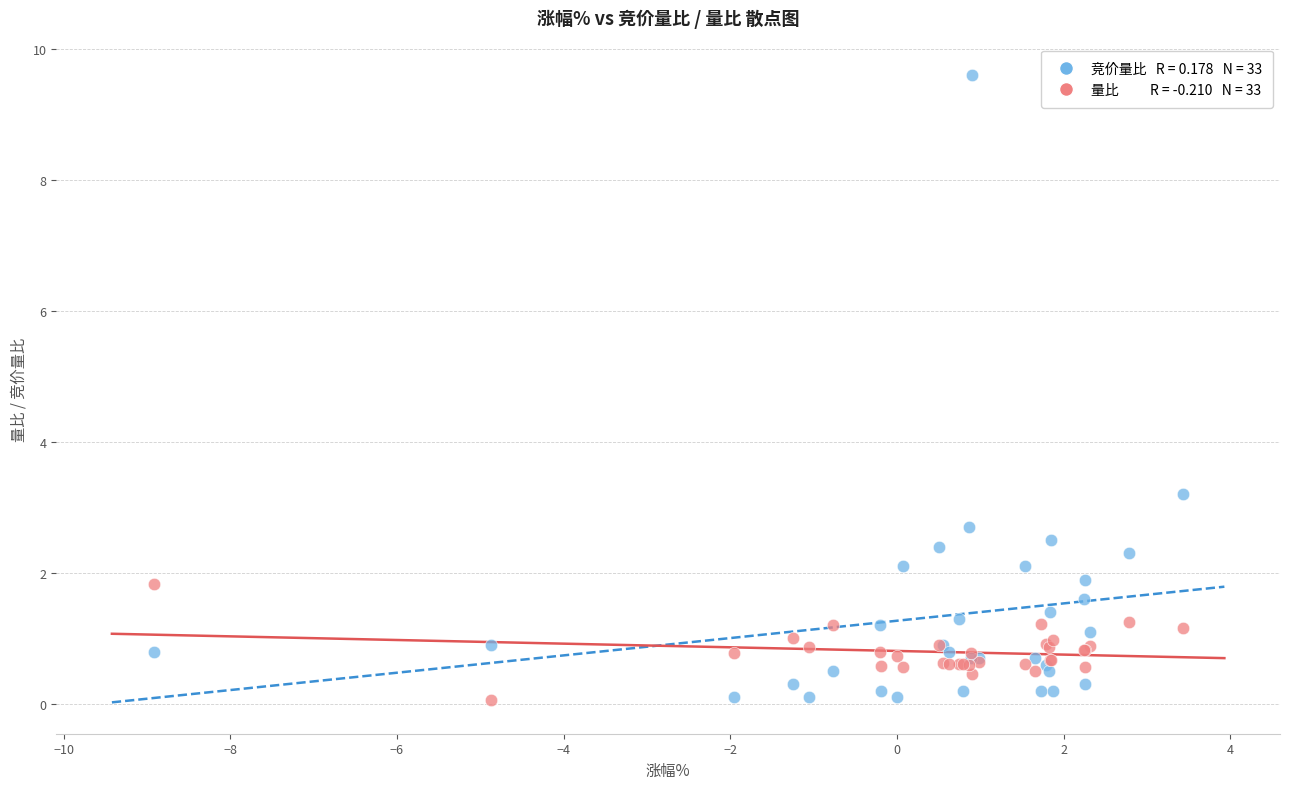

Across all series, what Y value is closest to 4?

3.2